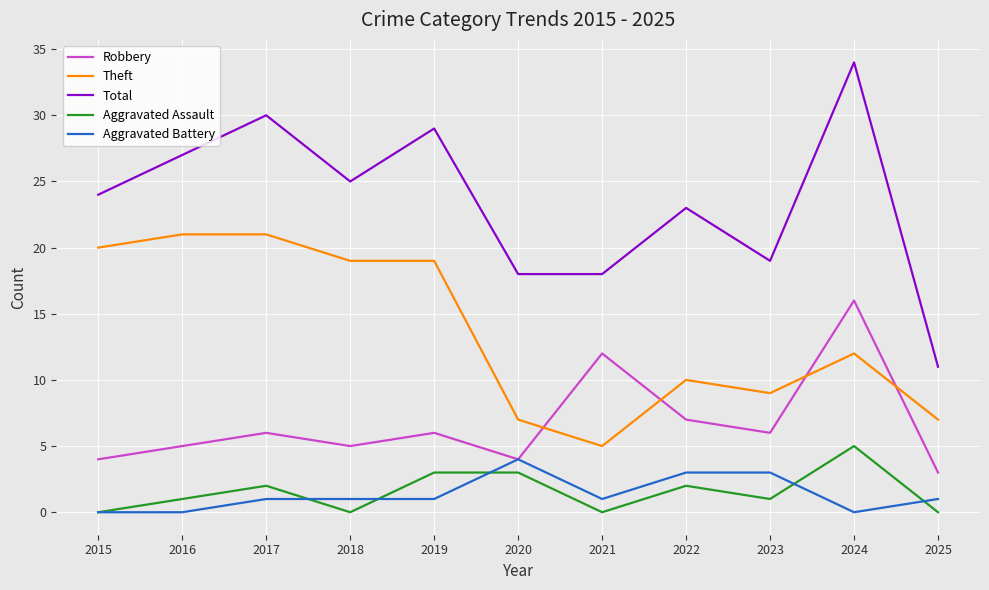

At 2019, list the series in order from largest to smallest.

Total, Theft, Robbery, Aggravated Assault, Aggravated Battery